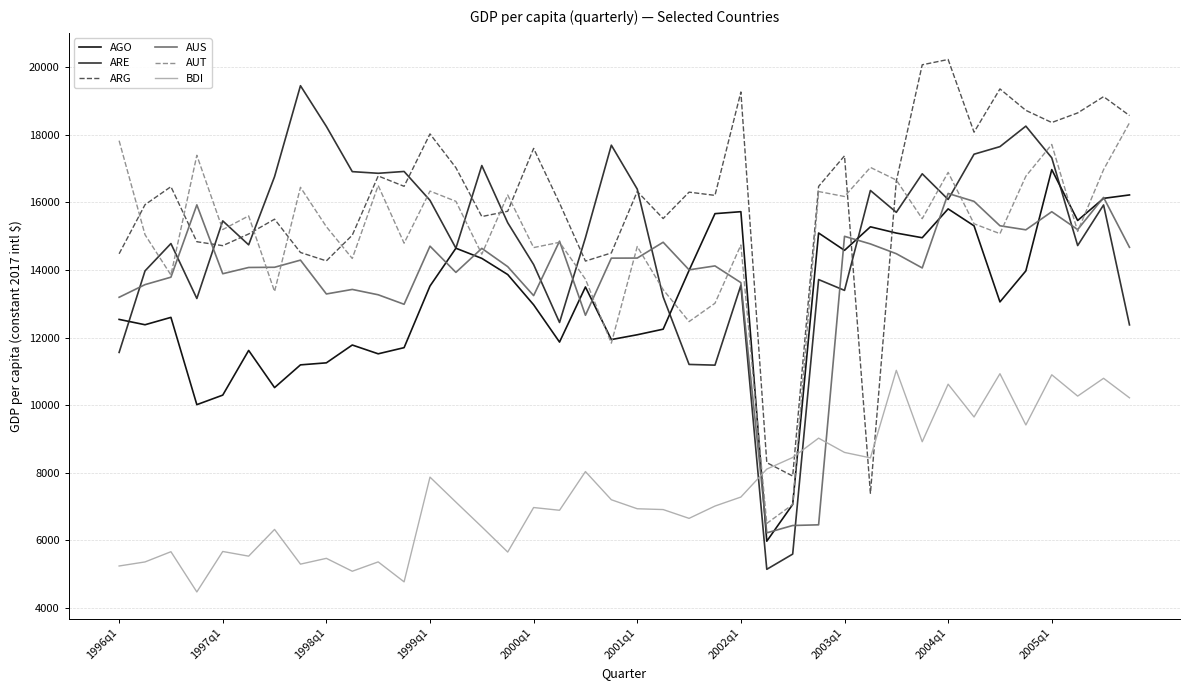

What is the highest value of the BDI series?

11030